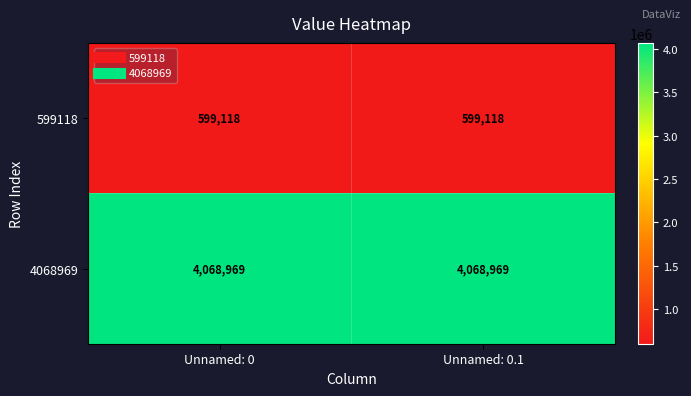

At how many categories does at least one series exceed 3600152?

2